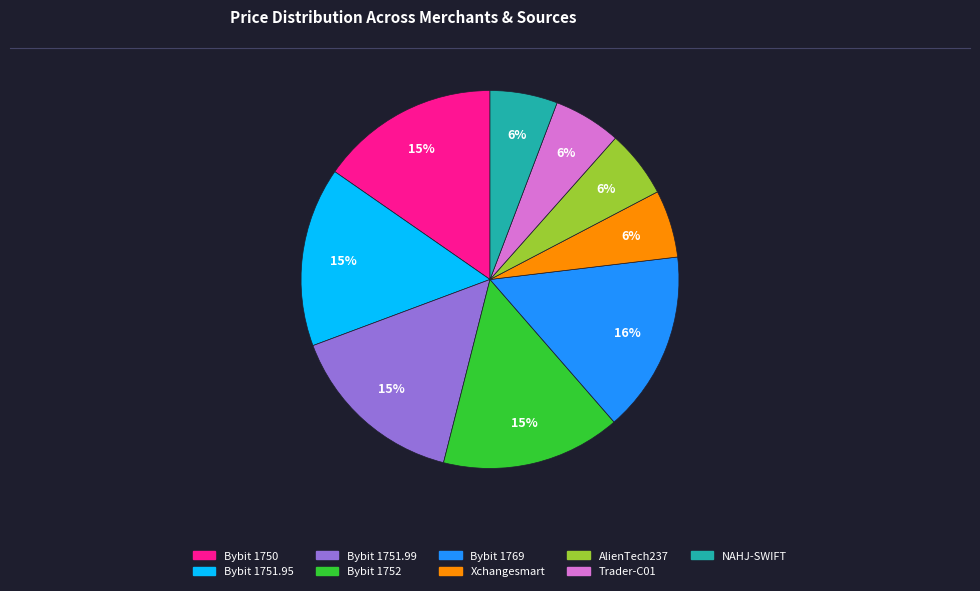

Is it true that Bybit 1752 is 3% of the pie?

False